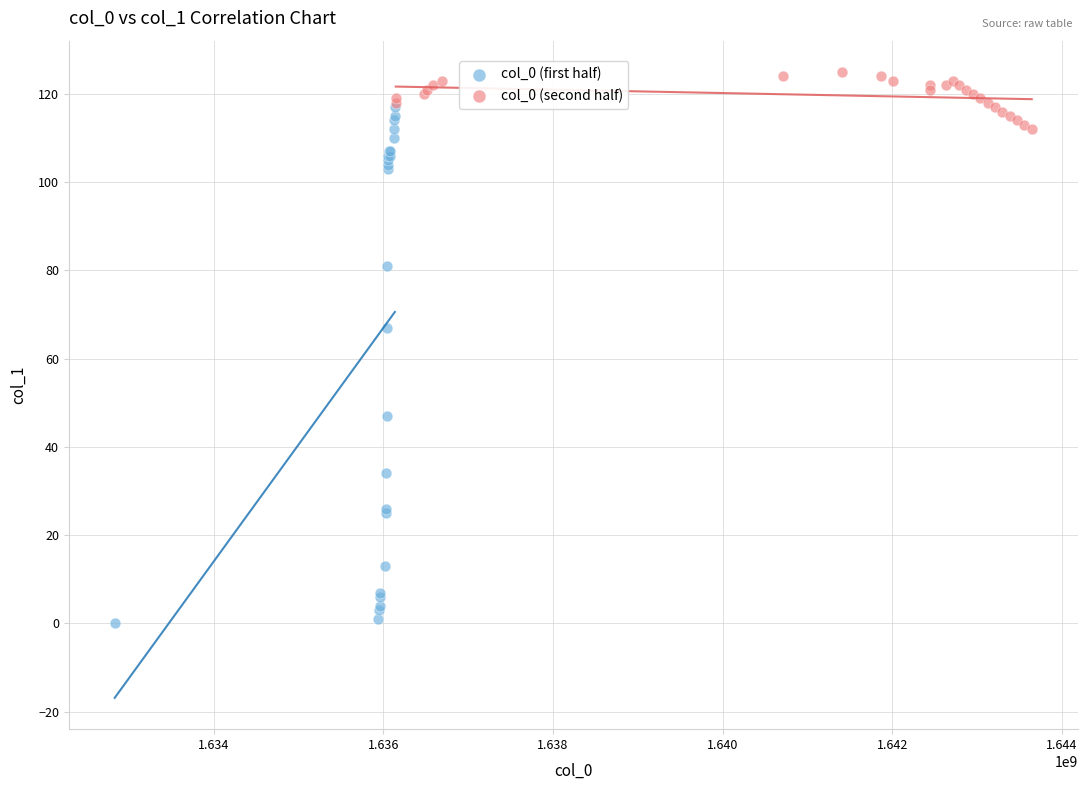

Which series reaches the maximum Y coordinate?

col_0 (second half)